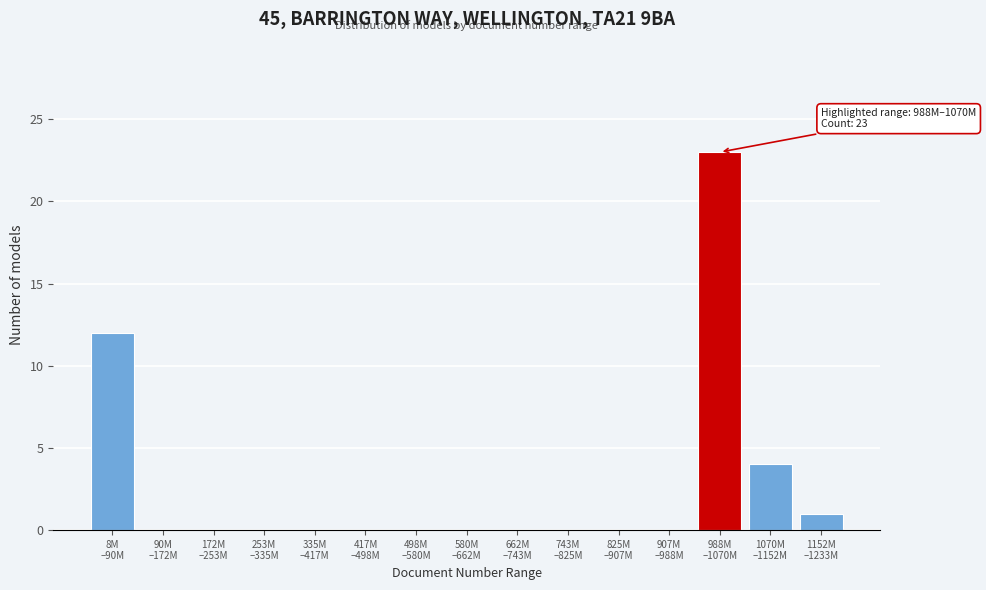

What is the sum of all values?

40